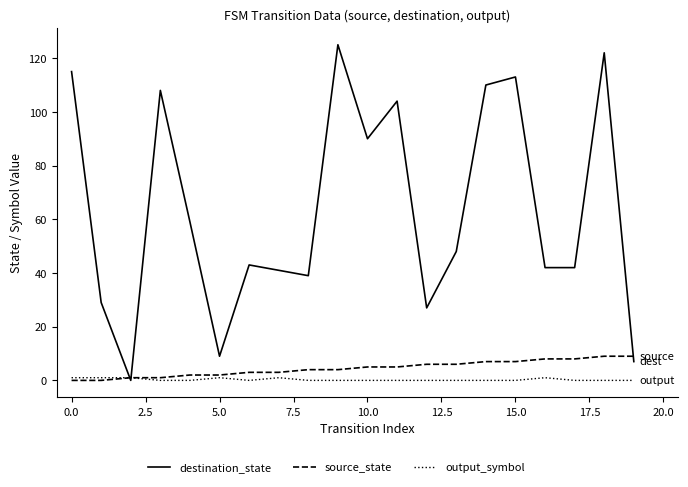

What is the maximum value shown in the chart?

125